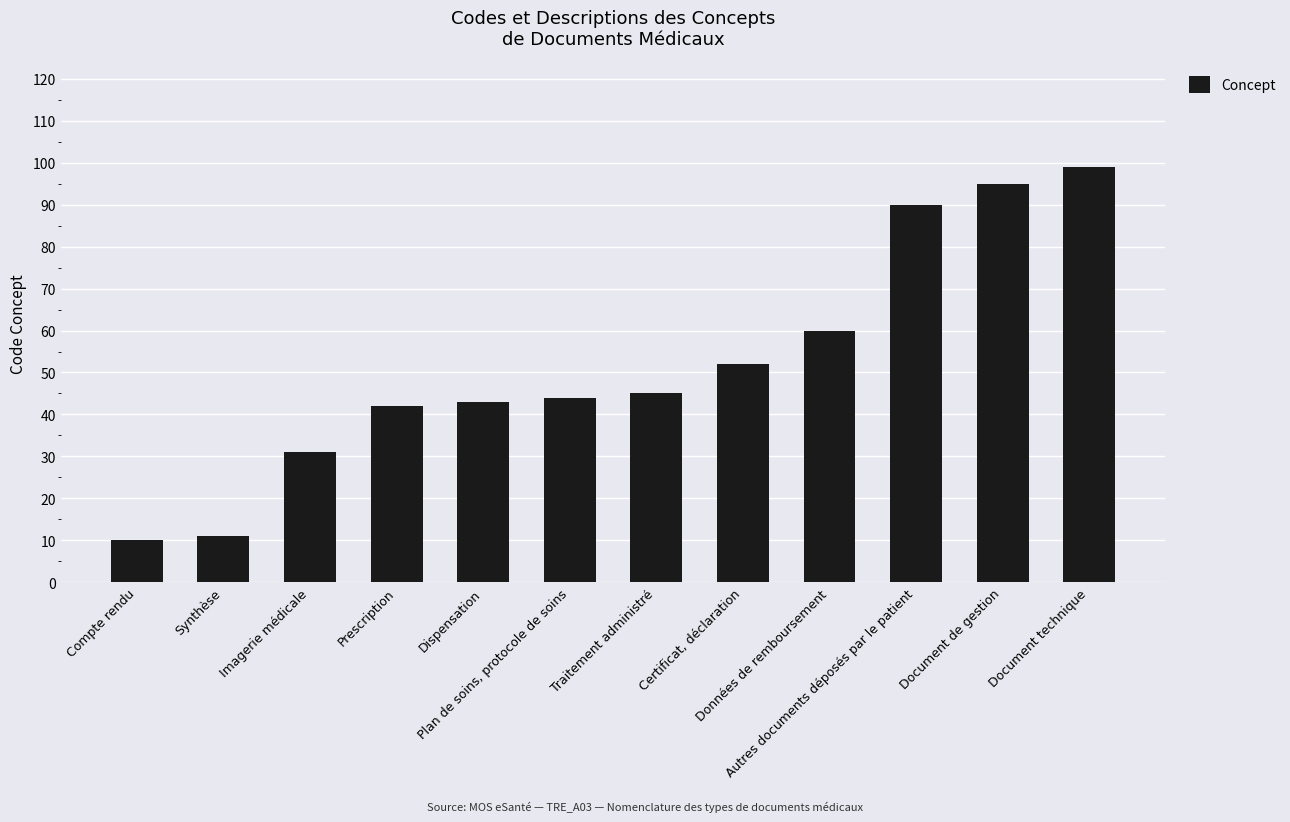

Reading left to right, what are all the values shown in this chart?

10	11	31	42	43	44	45	52	60	90	95	99